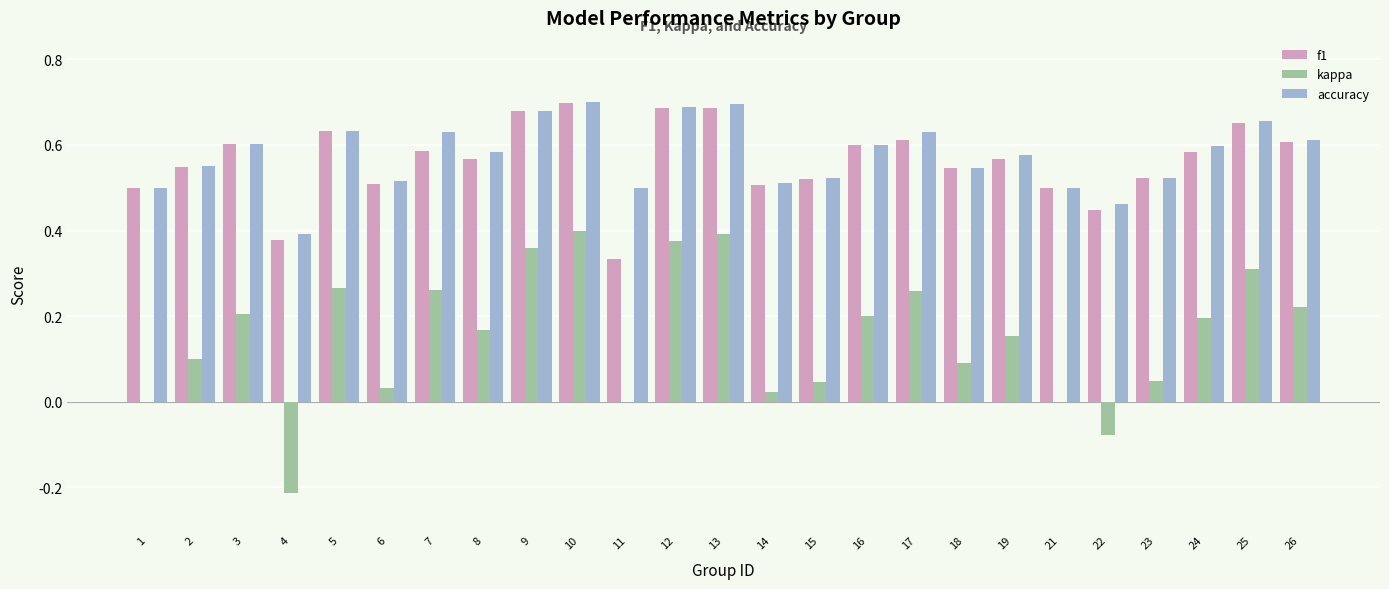

Is it true that accuracy equals 0.9 at 19?

False